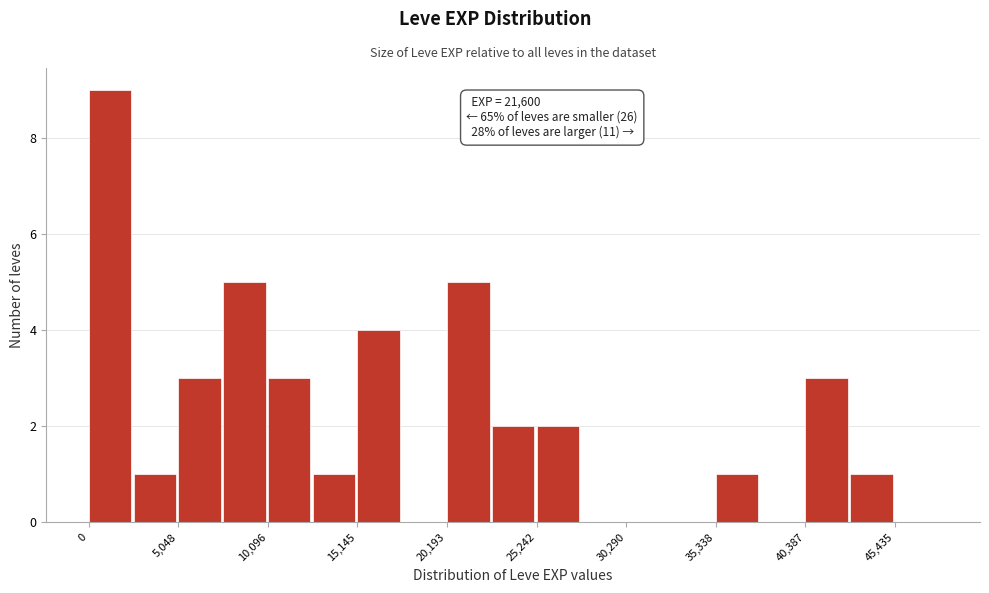

Around what value on the x-axis is the tallest bar? Give the approximate position of its centre, as read against the axis.

1000